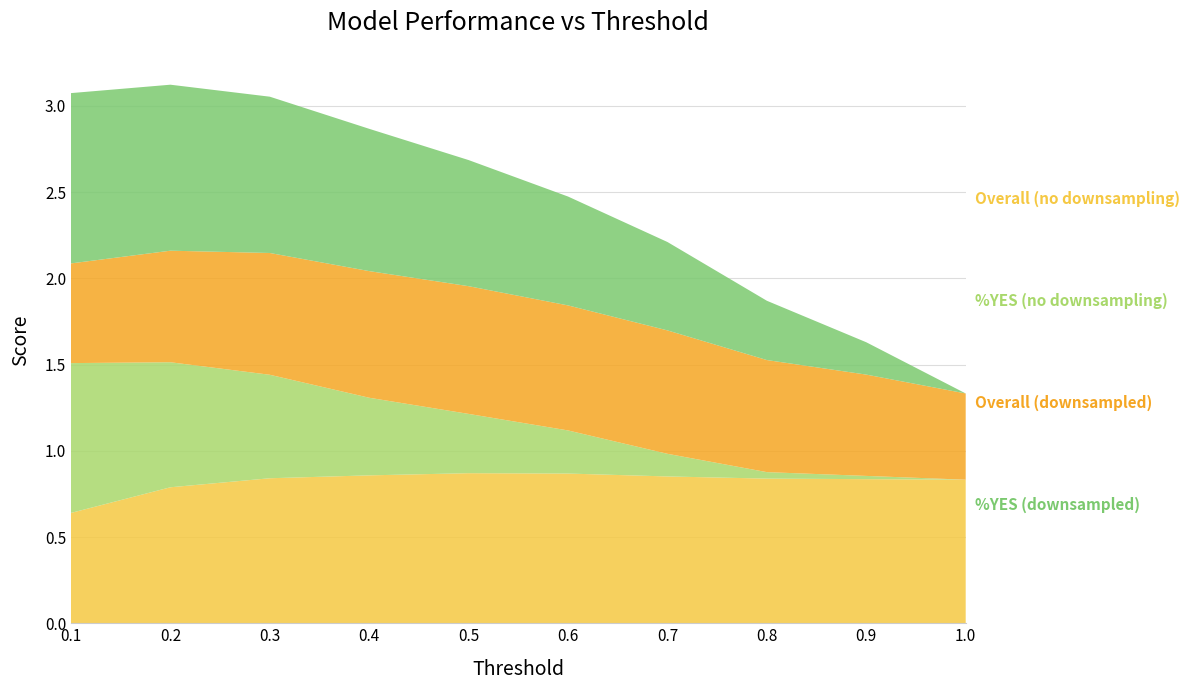

Reading right to left, extract all data points from this chart.

Overall (no downsampling): 0.8	0.8	0.8	0.9	0.9	0.9	0.9	0.8	0.8	0.6
%YES (no downsampling): 0.0	0.0	0.0	0.1	0.2	0.3	0.4	0.6	0.7	0.9
Overall (downsampled): 0.5	0.6	0.7	0.7	0.7	0.7	0.7	0.7	0.6	0.6
%YES (downsampled): 0.0	0.2	0.3	0.5	0.6	0.7	0.8	0.9	1.0	1.0